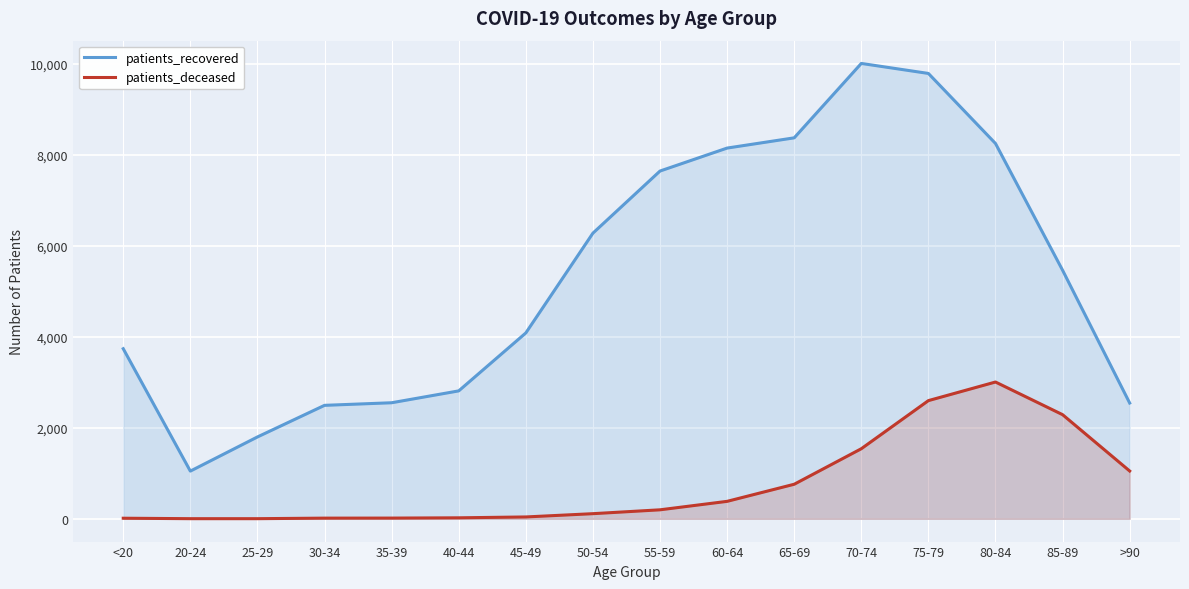

What is the maximum value shown in the chart?

10013